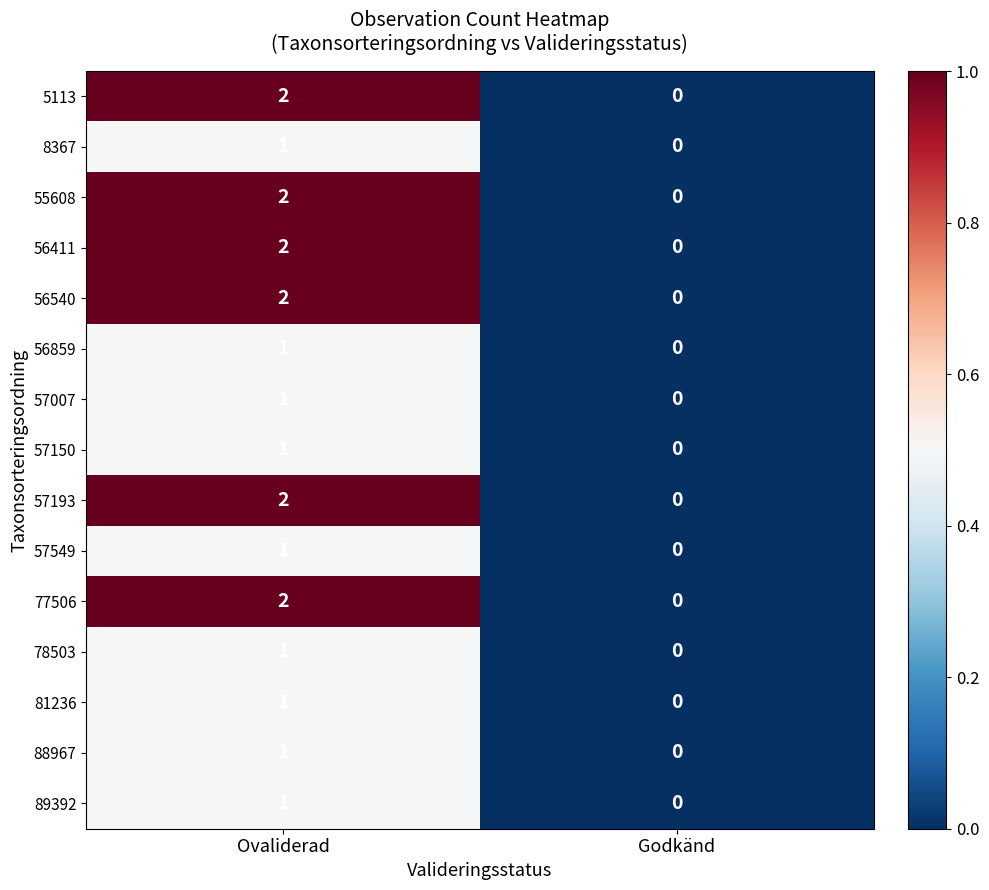

What is the total value across all series at Ovaliderad?

21